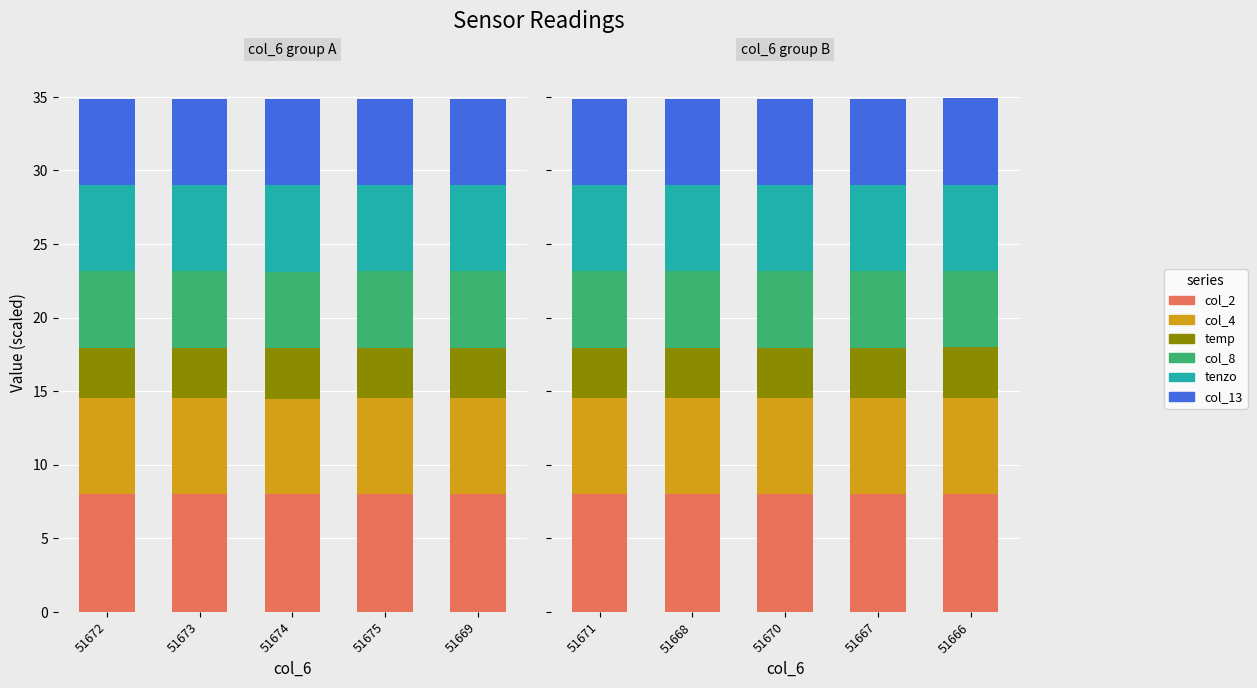

What is the sum of the col_2 values at 51666 and 51667?

16.0